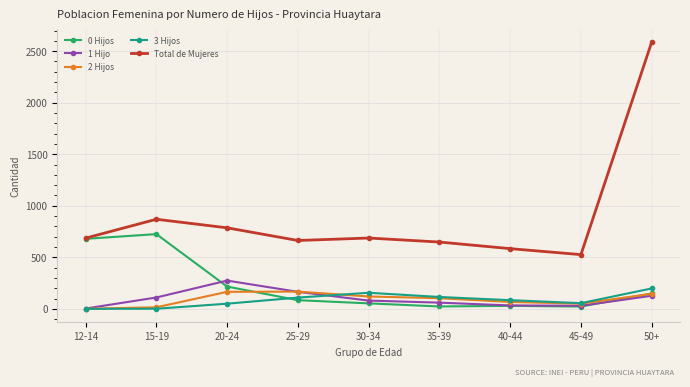

At which label does Total de Mujeres reach its peak?

50+